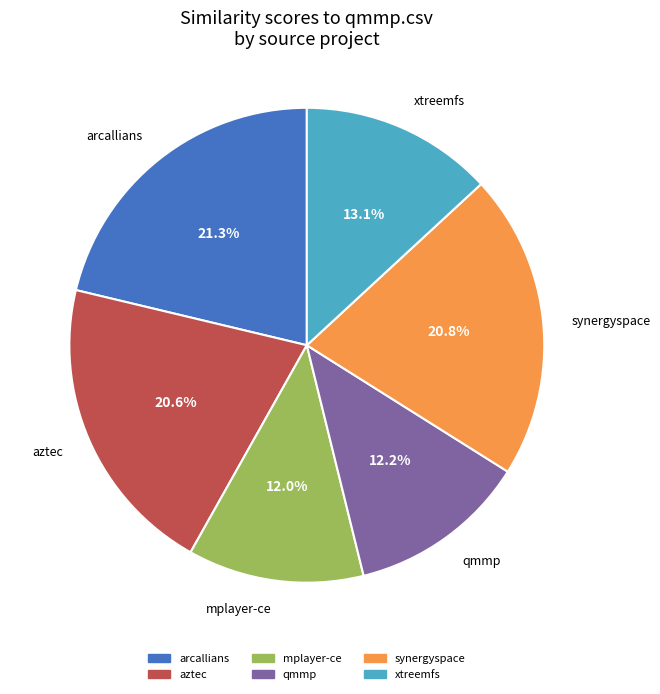

Does any single category account for the majority?

No